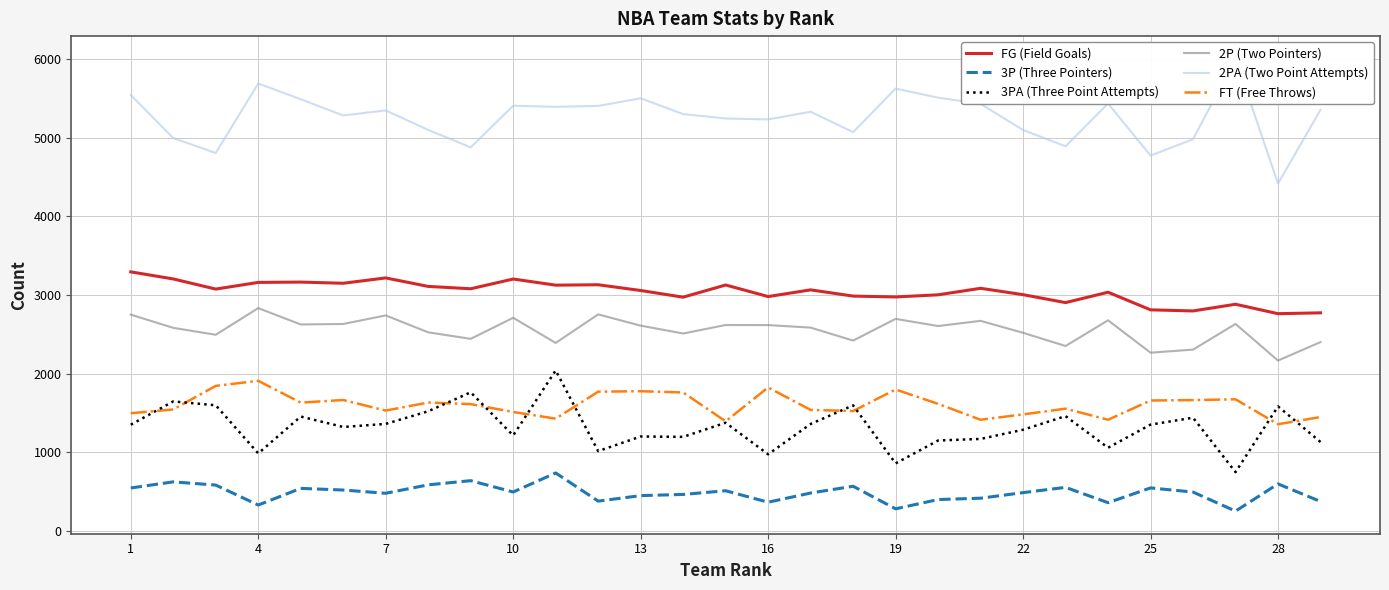

What is the difference between the maximum and minimum values in the 3PA (Three Point Attempts) series?

1293